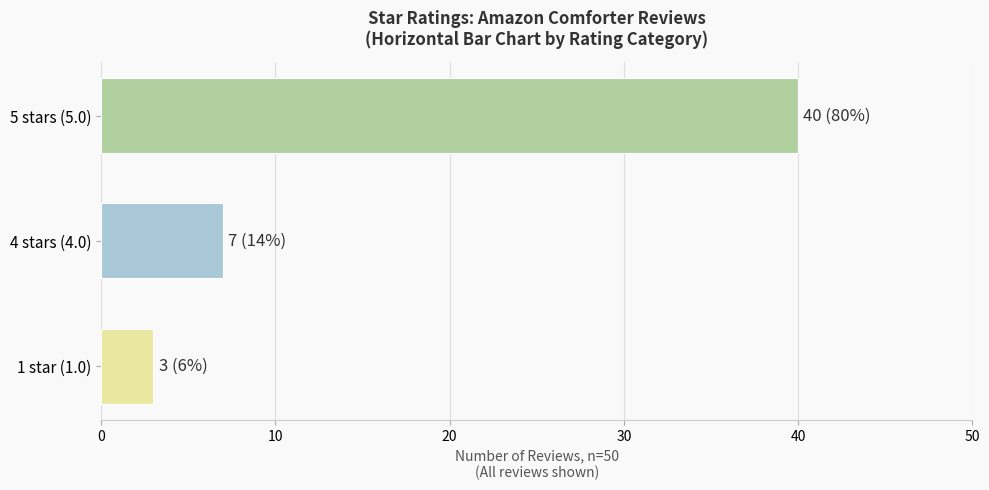

Approximately how many times larger is the value at 1 star (1.0) compared to 4 stars (4.0)?

0.4